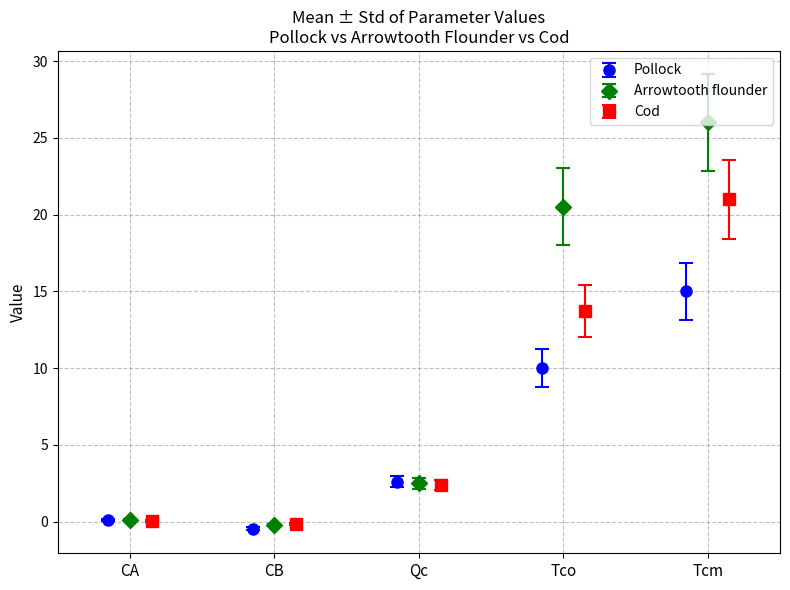

True or false: Pollock has more than 1 interior local peaks.

False